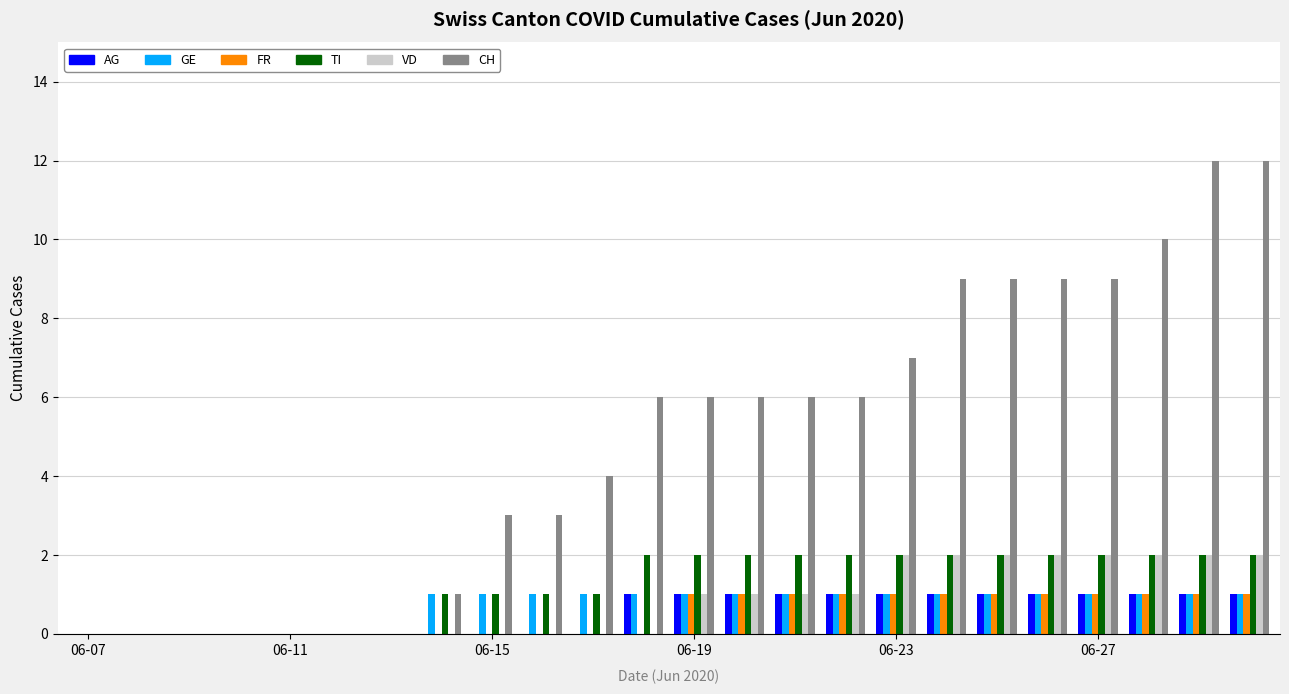

What is the highest value of the CH series?

12